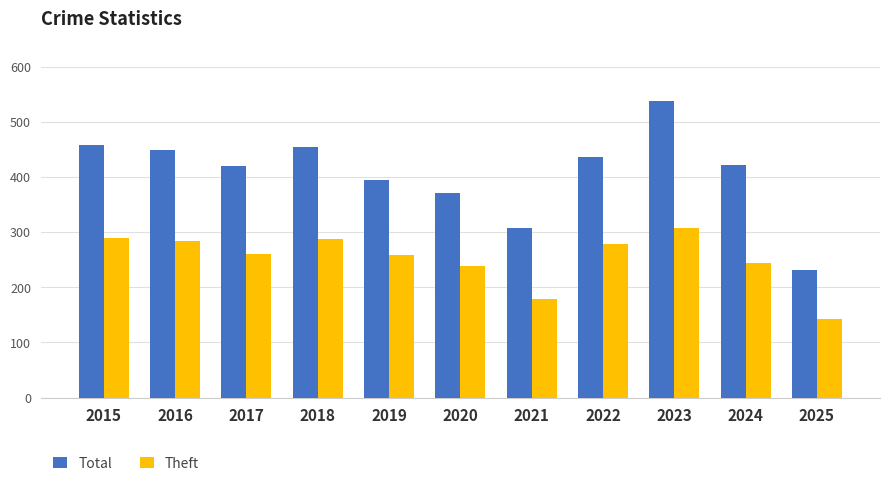

Read the Total value at 2015, to the nearest 5.

460